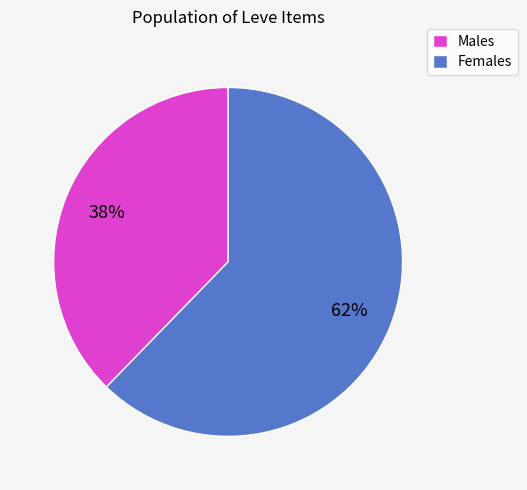

Do Males and Females together represent more than half of the pie?

Yes